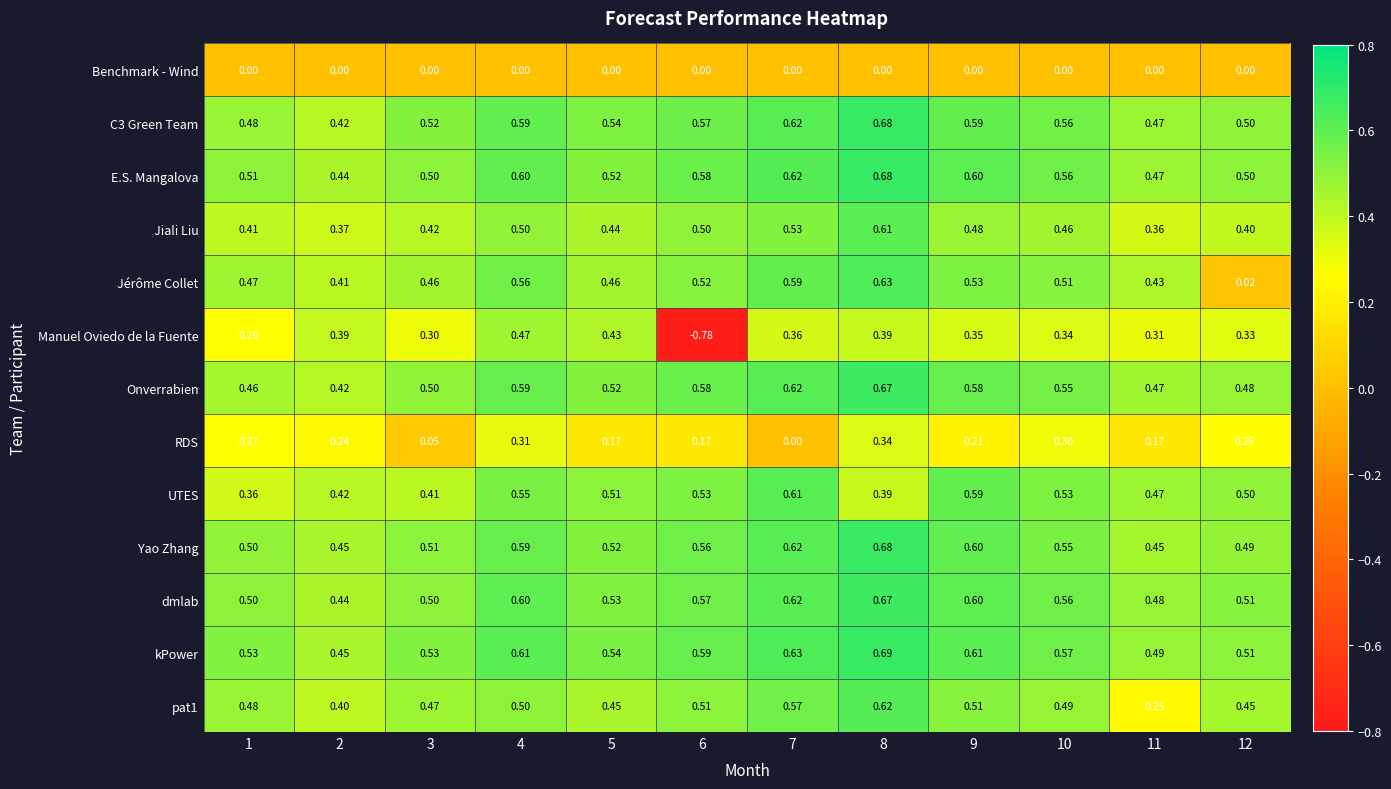

What is the total value across all series at 4?

6.5